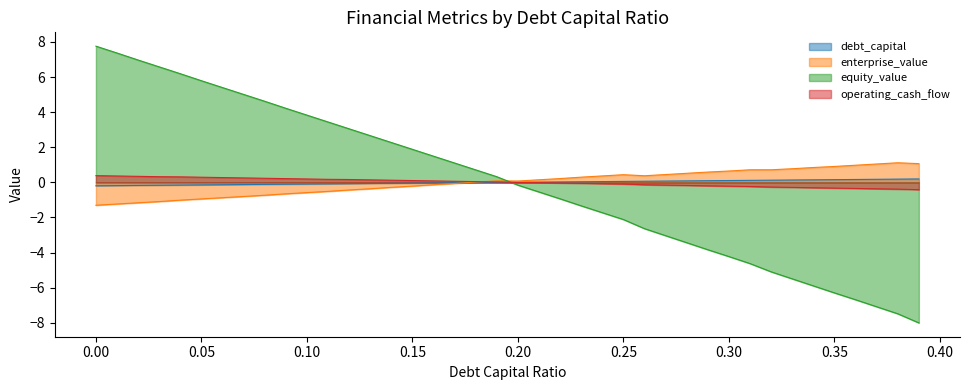

How many values in enterprise_value are below zero?

18